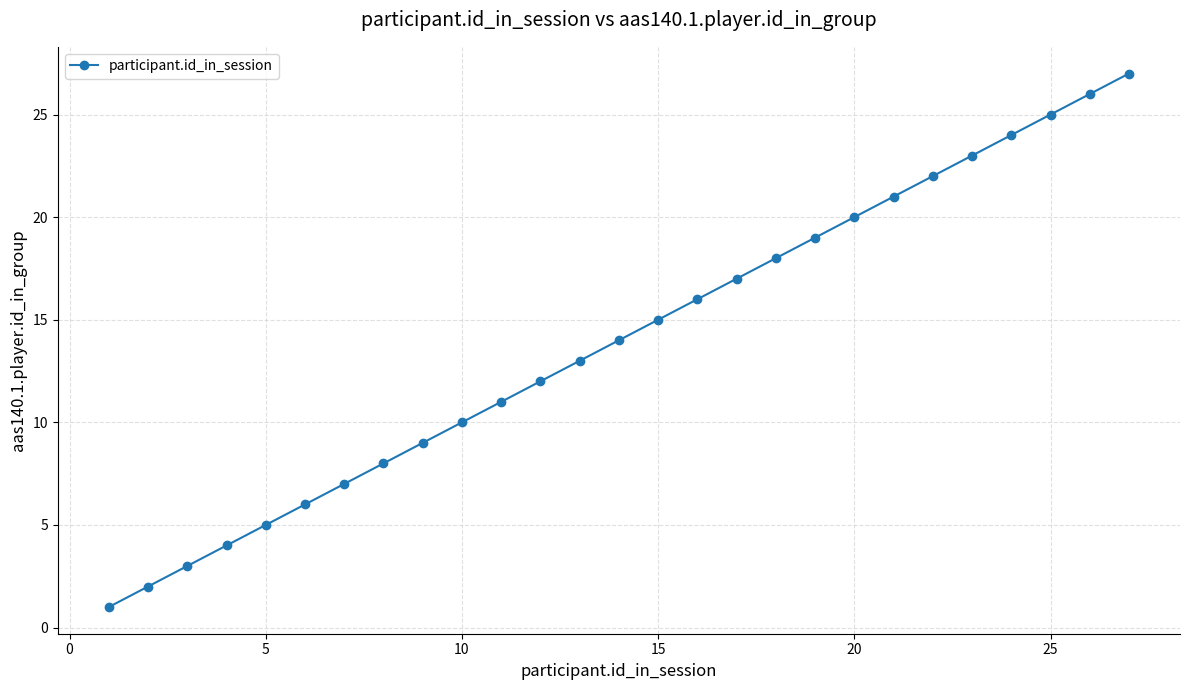

What is the average value?

14